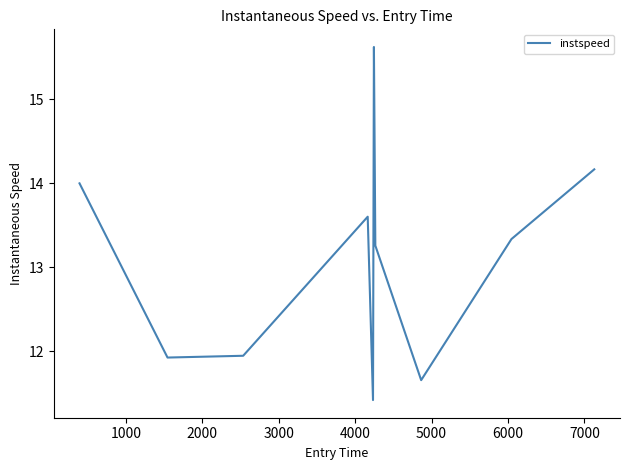

What is the difference between the maximum and minimum values?

4.2